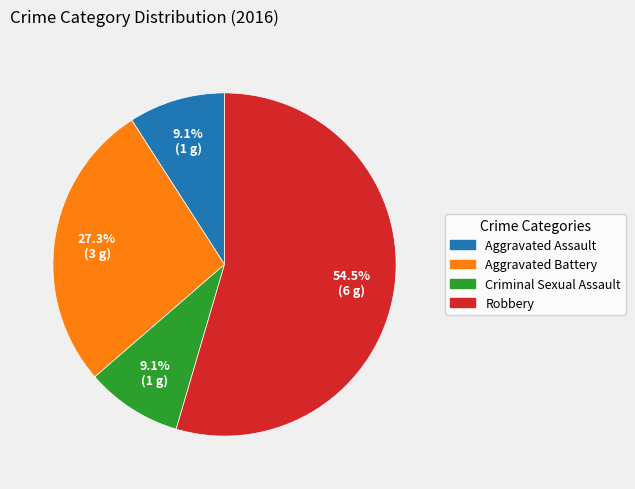

Combined, do Criminal Sexual Assault and Aggravated Assault account for over 50%?

No